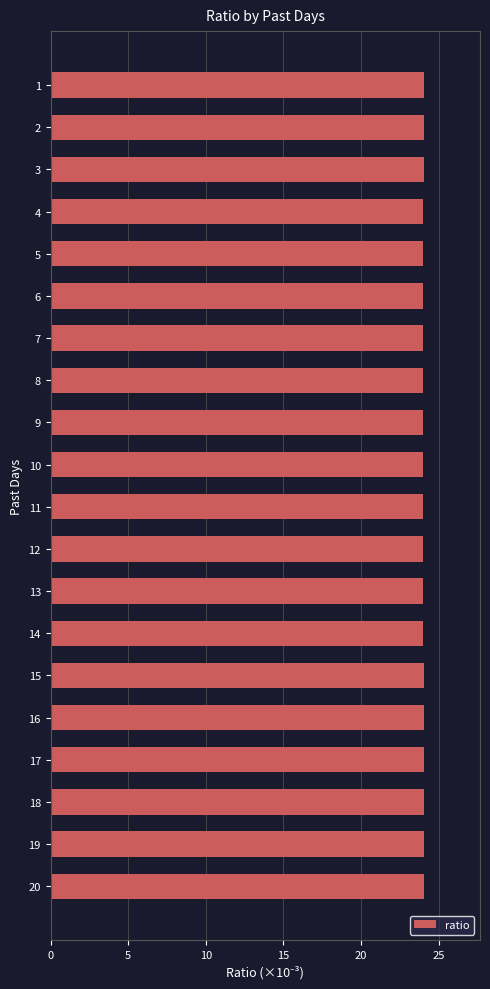

The value at 10 is 15.1. True or false?

False